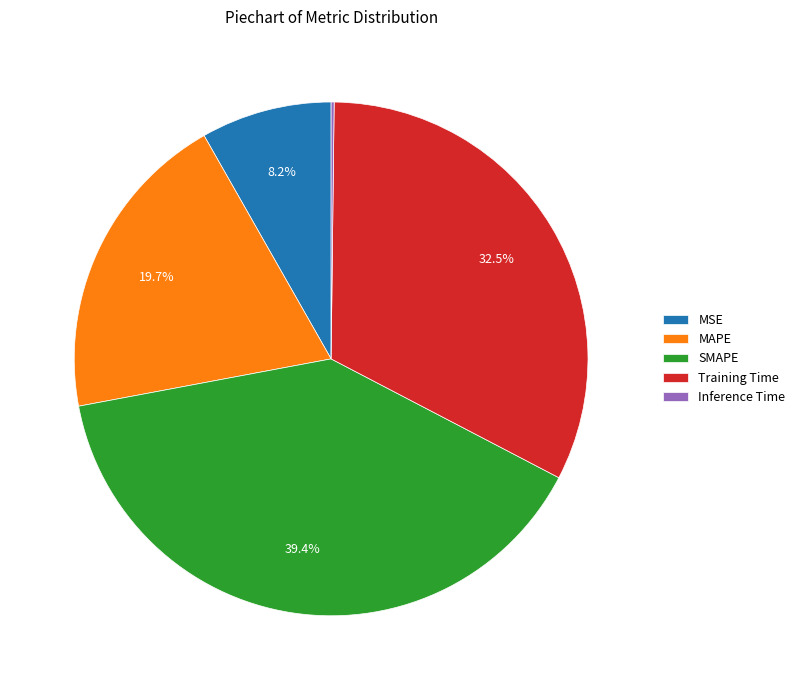

What is the ratio of the value at SMAPE to the value at Training Time?

1.2